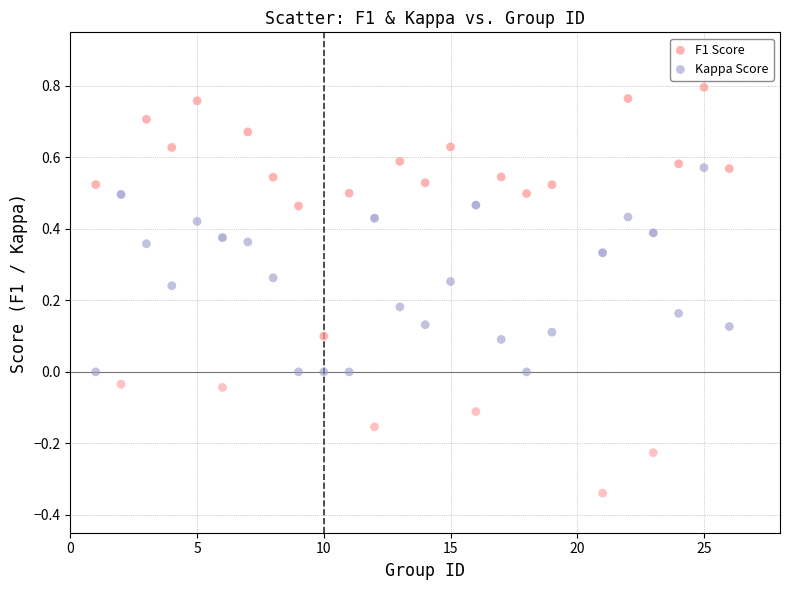

Across all data points, what is the range of X values (max minus min)?

25.0